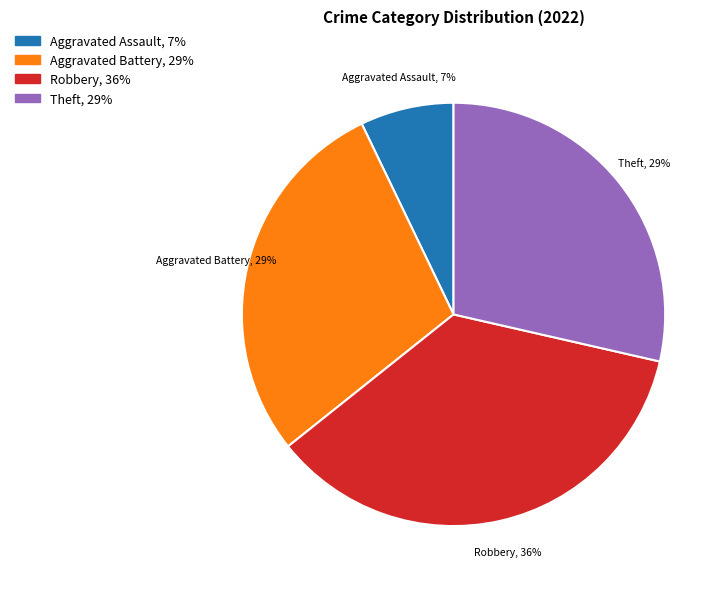

Is there a majority slice in this chart?

No